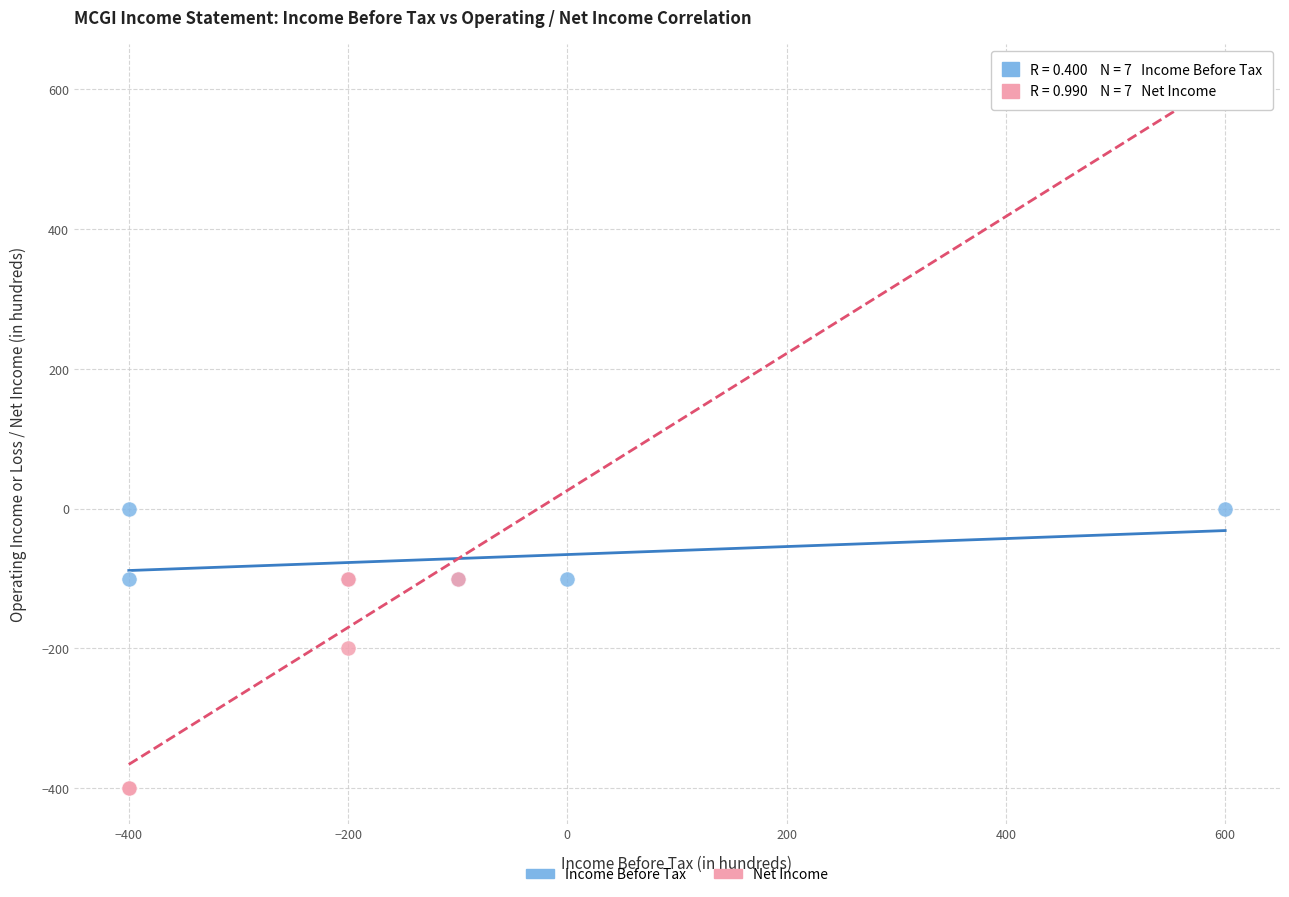

Which series reaches the maximum Y coordinate?

Net Income